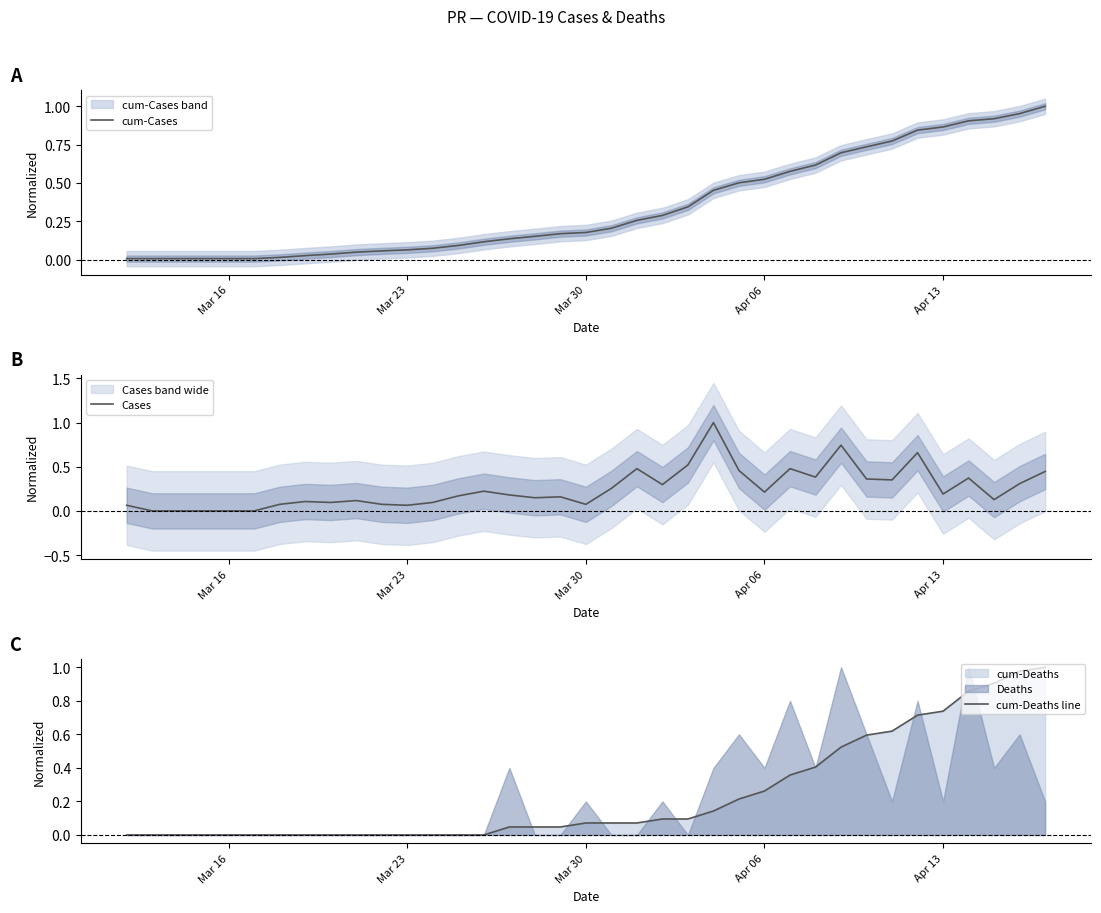

The cum-Cases series shows 0.0 at Mar 16. True or false?

True